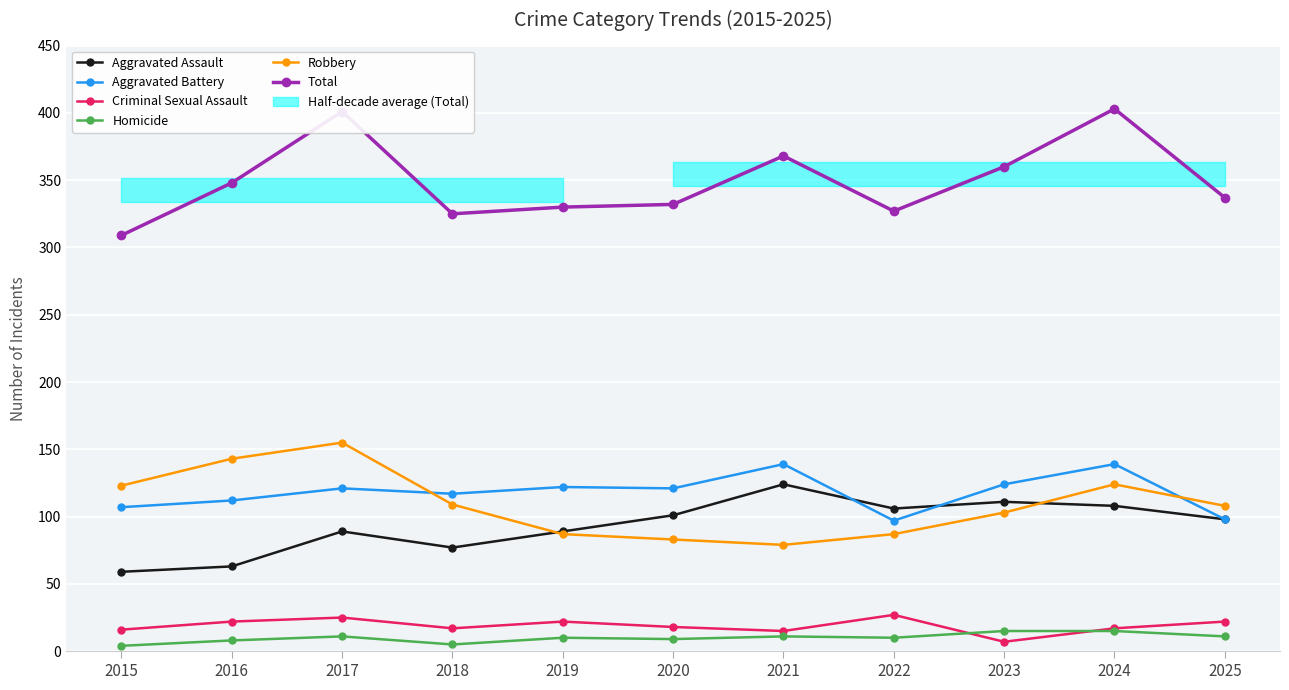

What is the difference between the second highest and second lowest values in the Aggravated Assault series?

48